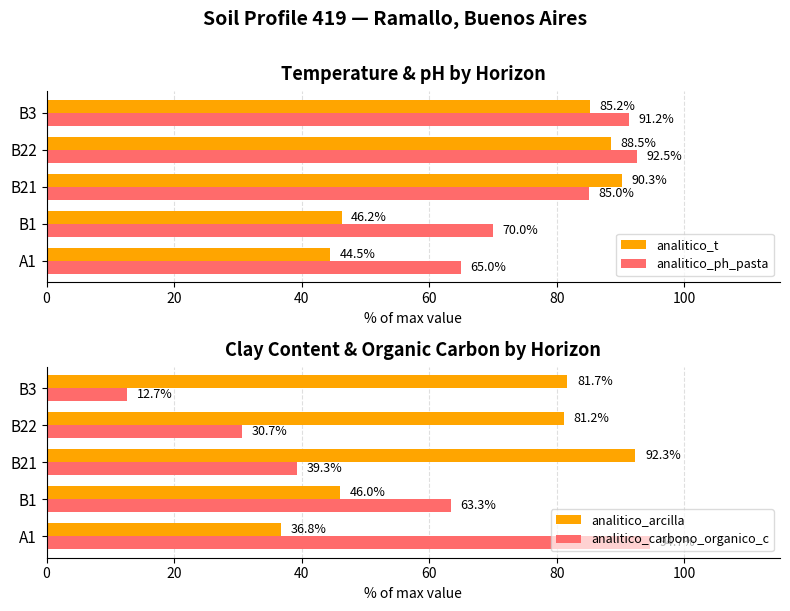

What is the value of the analitico_carbono_organico_c bar at the 5th from the left?

12.7